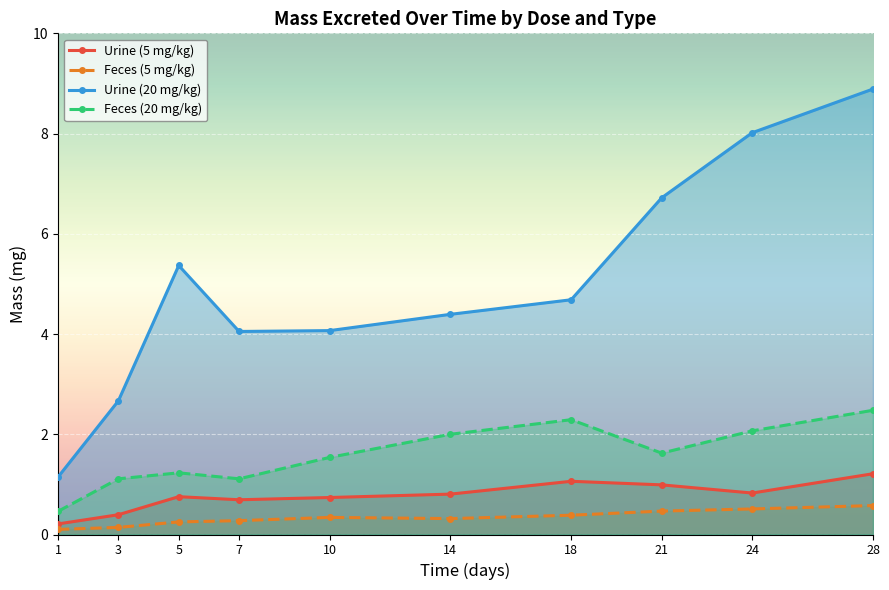

What is the smallest value displayed?

0.1